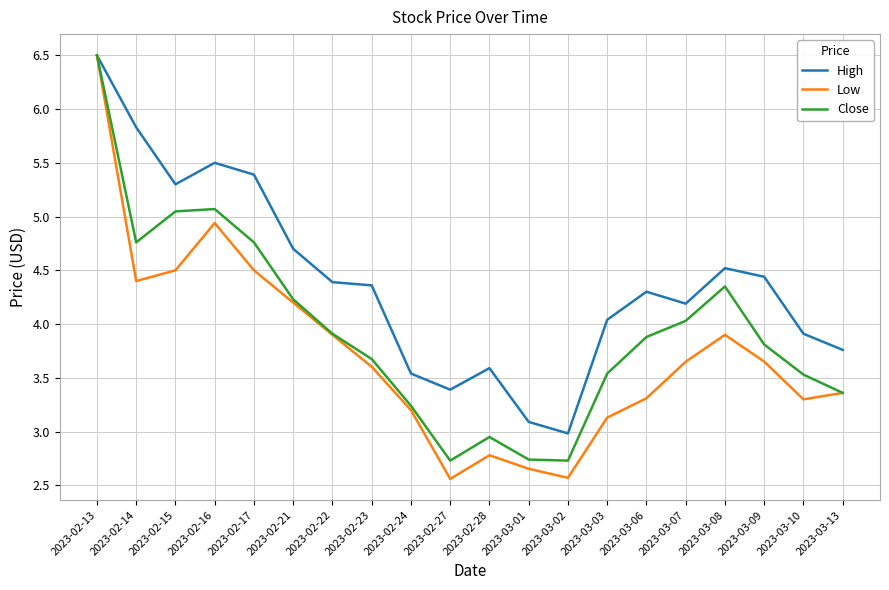

What is the sum of the Low values at 2023-03-06 and 2023-03-09?

7.0